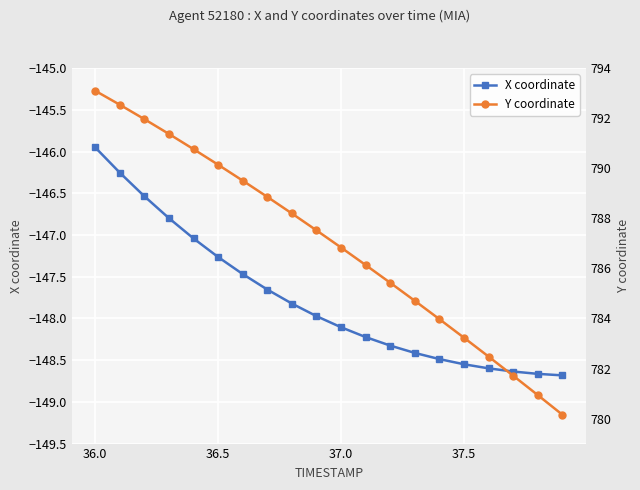

Is it true that X coordinate equals -147.3 at 36.5?

True